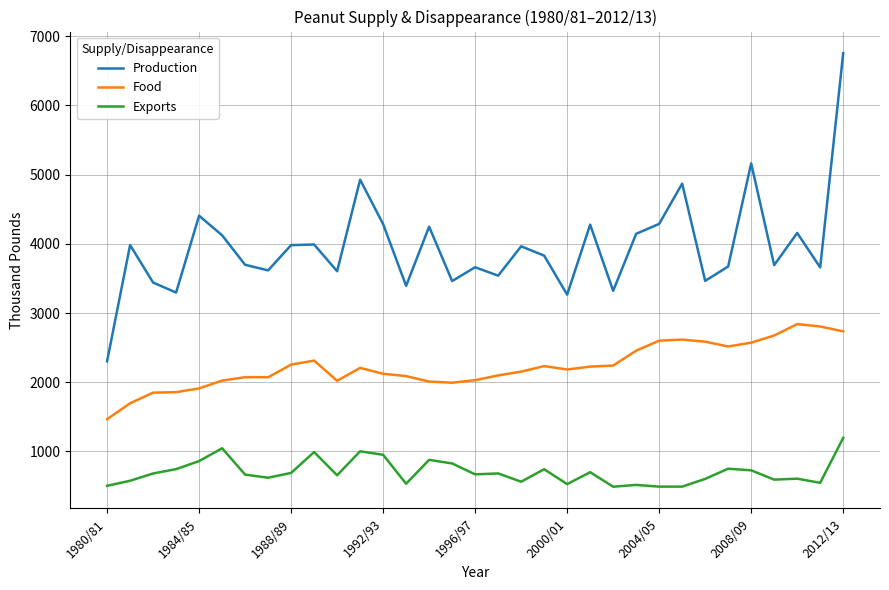

What is the difference between the maximum and minimum values in the Food series?

1374.9